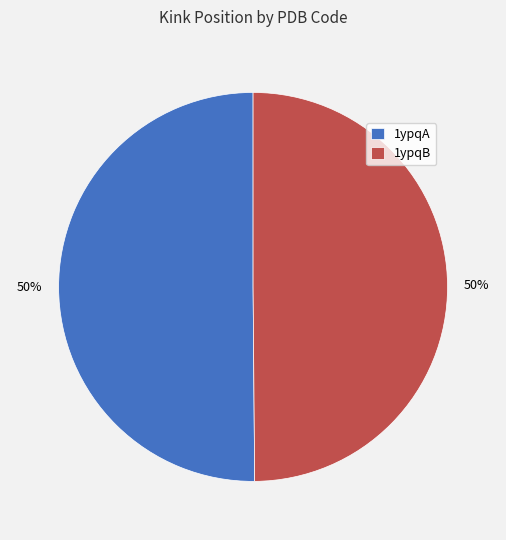

Count the number of slices in the pie.

2